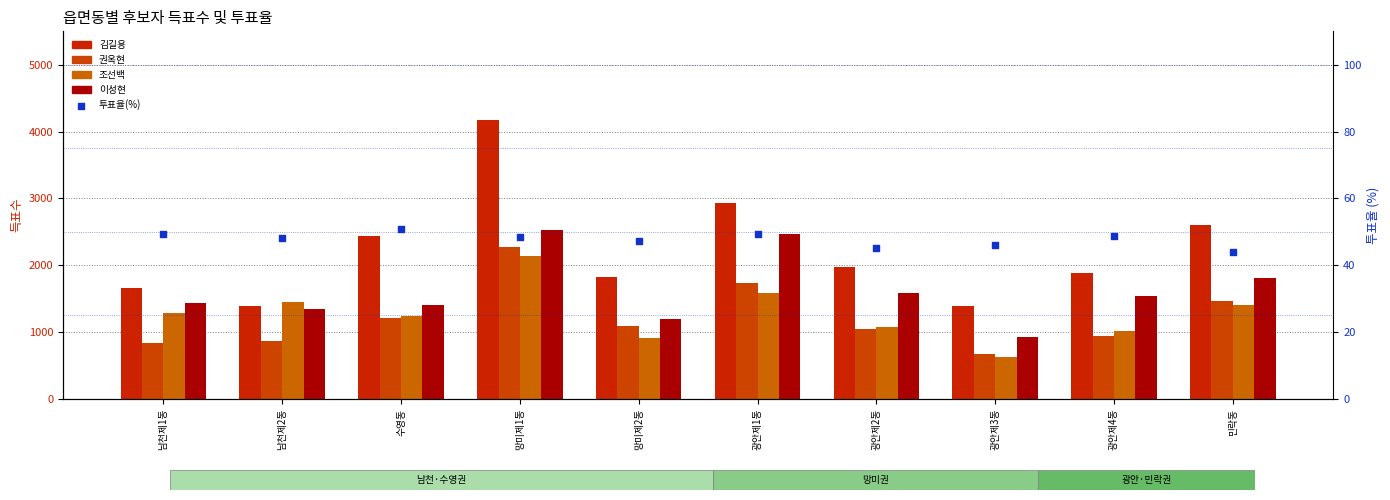

Which series has the largest total across all categories?

김길용